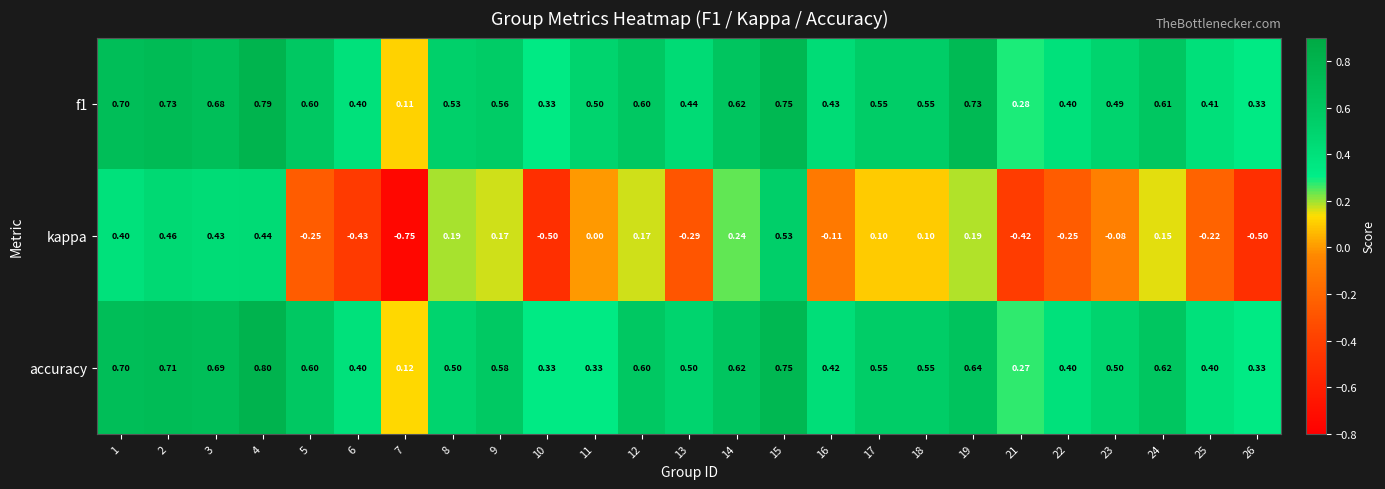

Which series has the widest spread of values?

kappa